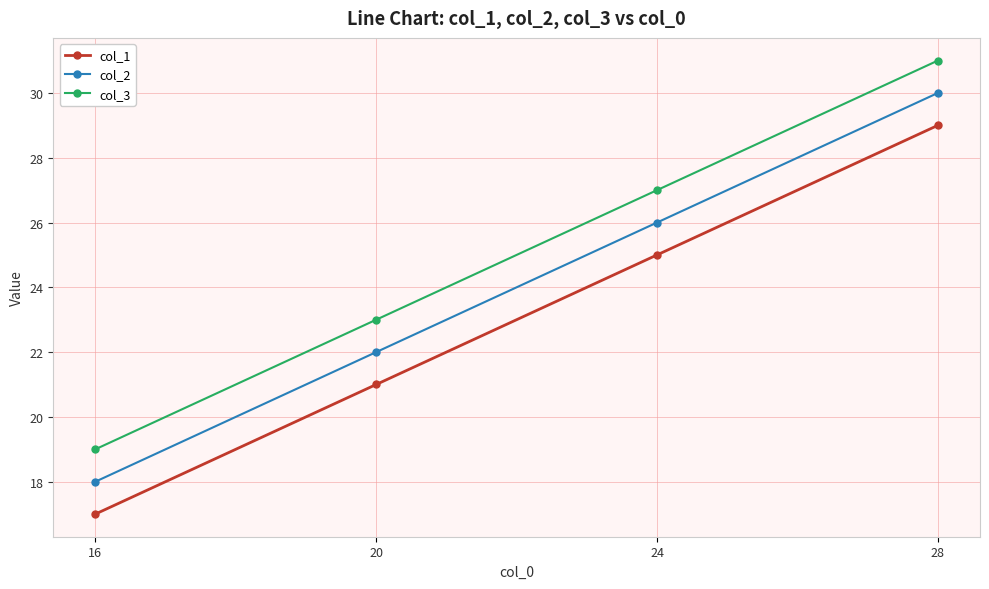

The col_2 series shows 7 at 24. True or false?

False